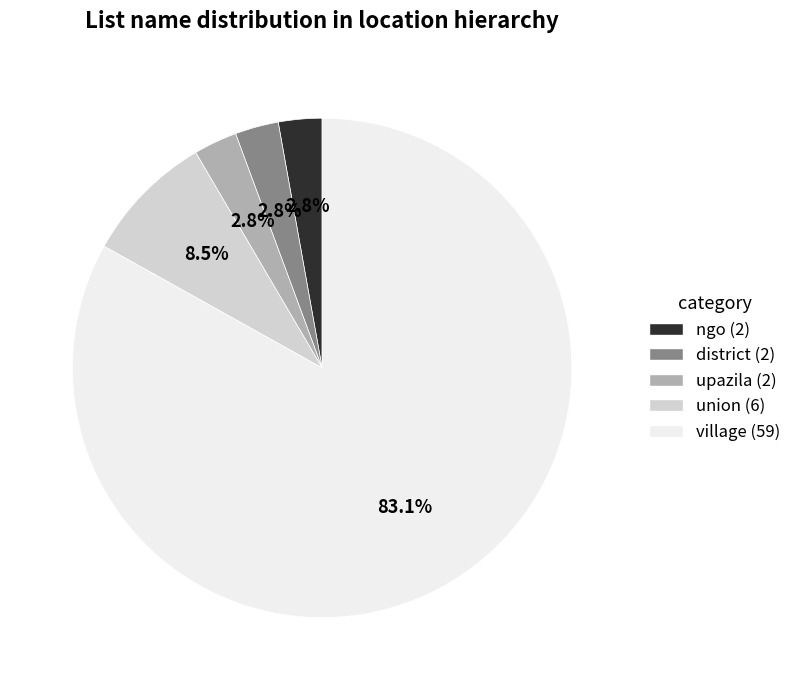

To the nearest percent, what is the combined percentage of ngo and upazila?

6%